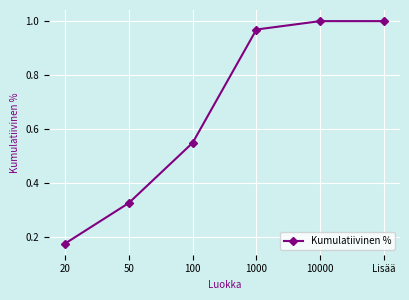

At which label is the value closest to 0?

20